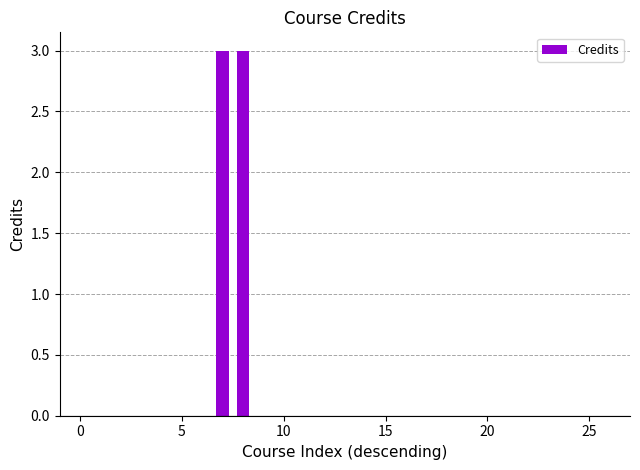

How many data points does each series have?

27